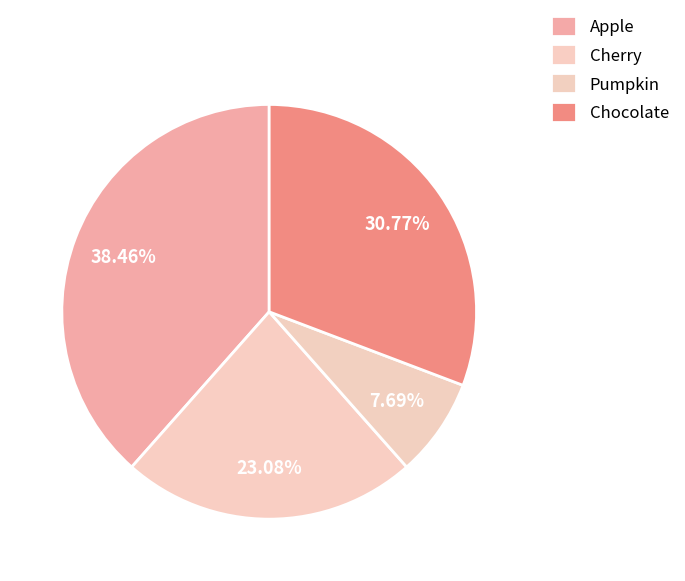

What portion of the pie excludes Apple?

61.5%